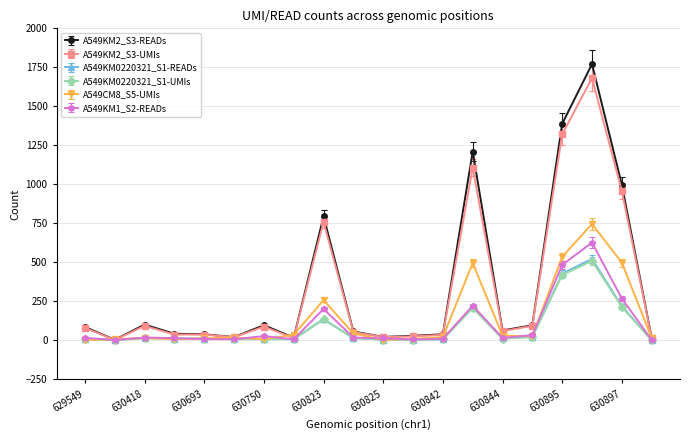

Which series has the largest range (max minus min)?

A549KM2_S3-READs